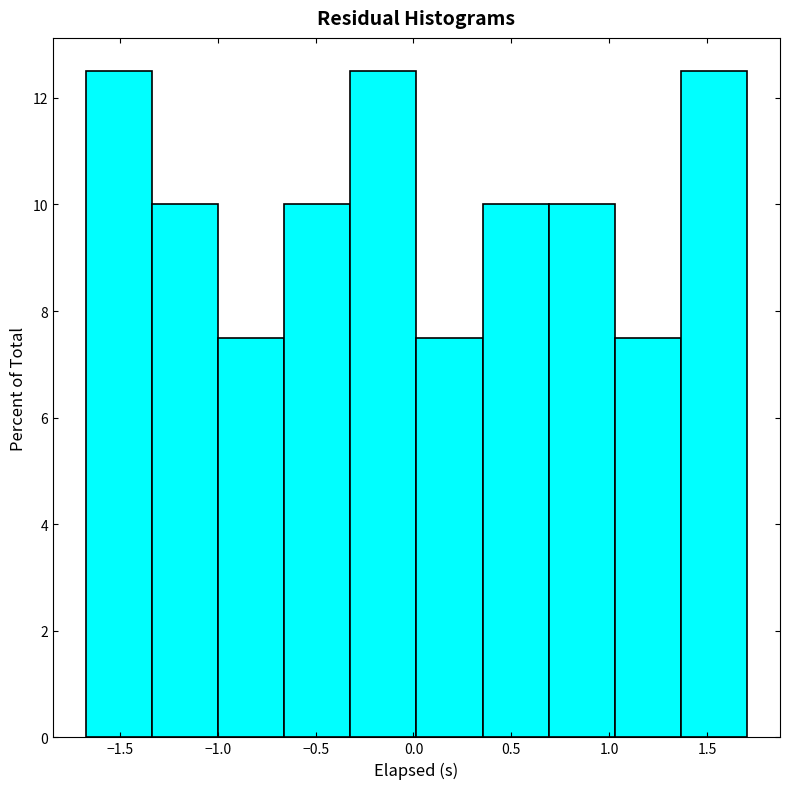

What is the height of the bar covering -1.65 to -1.35 on the x-axis? Neither the bar edges nor the heights are printed on the chart, so give them approximately, as read against the axes.

12.6